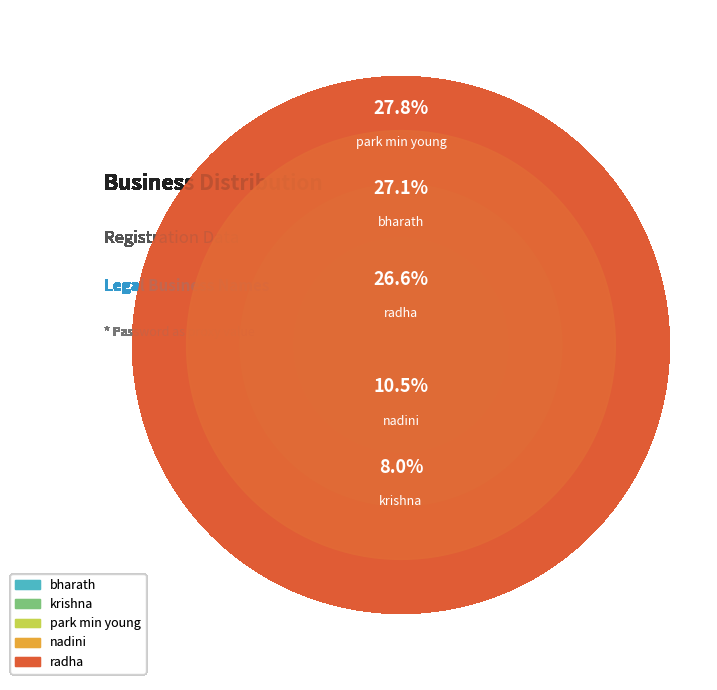

What portion of the pie excludes radha?

73.4%